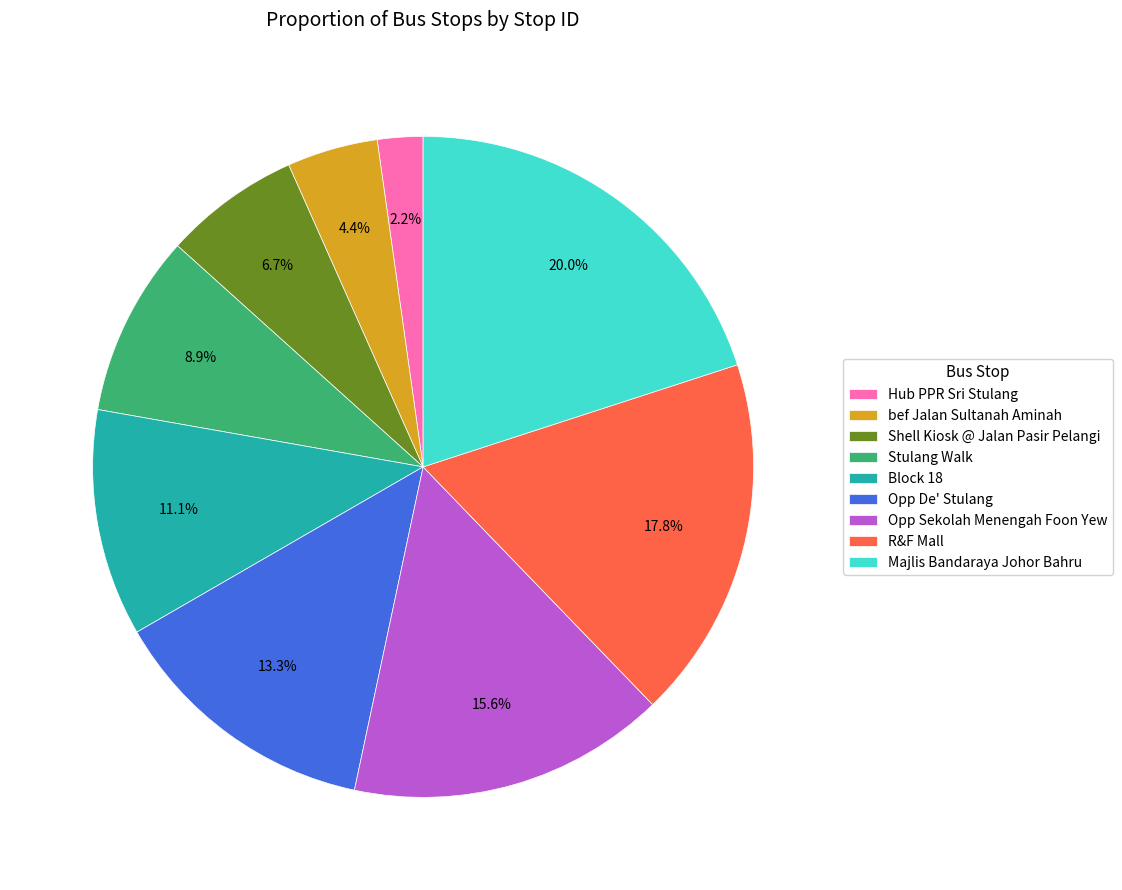

Rank the categories by value from highest to lowest.

Majlis Bandaraya Johor Bahru, R&F Mall, Opp Sekolah Menengah Foon Yew, Opp De' Stulang, Block 18, Stulang Walk, Shell Kiosk @ Jalan Pasir Pelangi, bef Jalan Sultanah Aminah, Hub PPR Sri Stulang